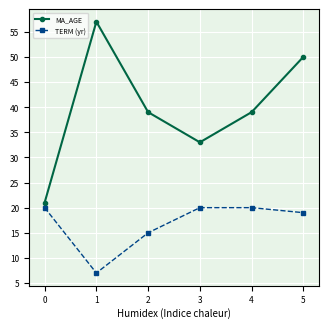

Reading left to right, transcribe all the data shown in this chart.

MA_AGE: 0=21	1=57	2=39	3=33	4=39	5=50
TERM (yr): 0=20	1=7	2=15	3=20	4=20	5=19